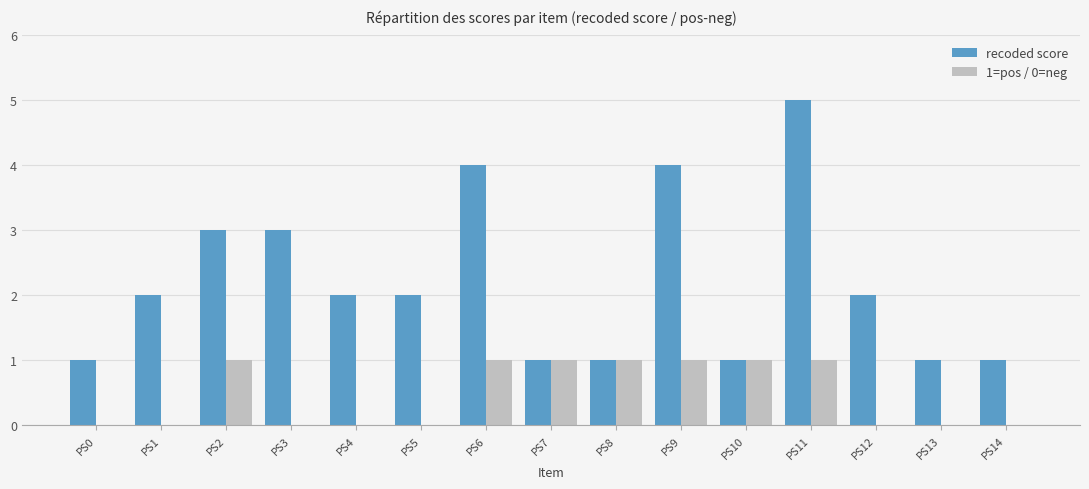

Are the bars grouped side by side (vs. stacked)?

Yes